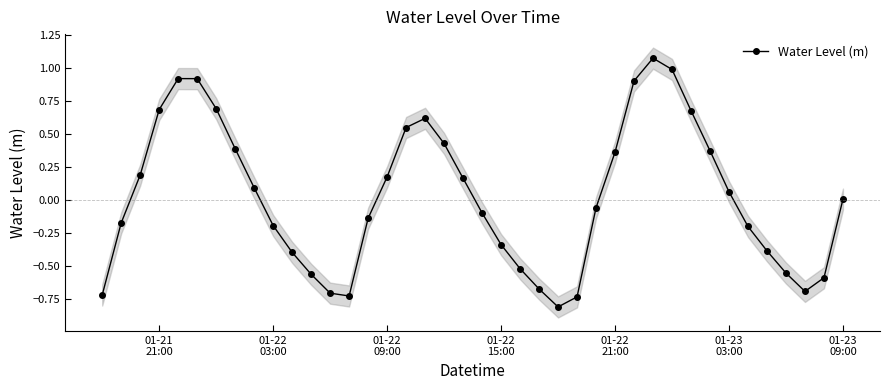

In Water Level (m), how many points are lower than both neighbors (excluding endpoints)?

3